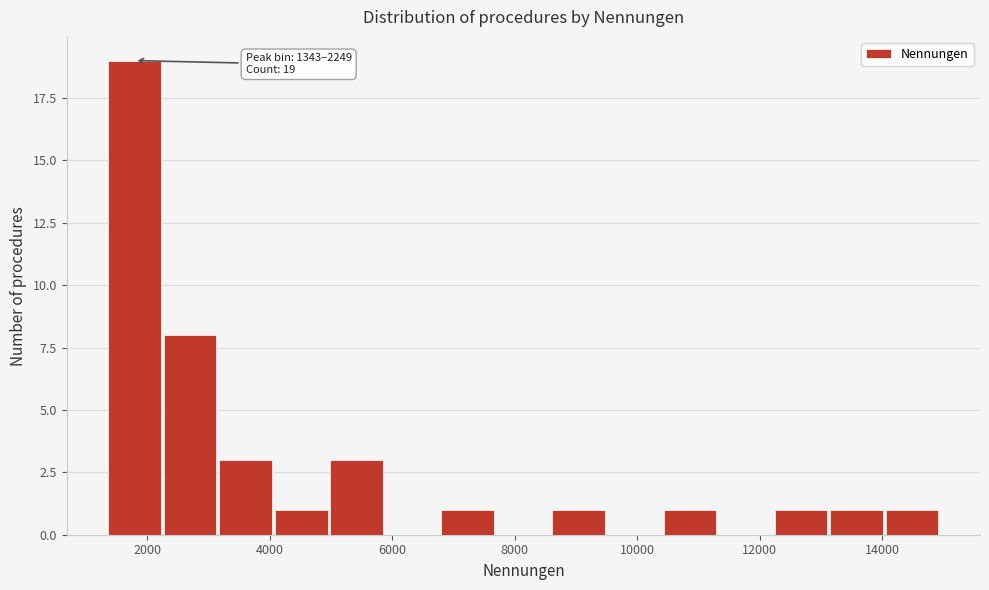

Which range on the x-axis has the tallest bar?

1400 to 2200